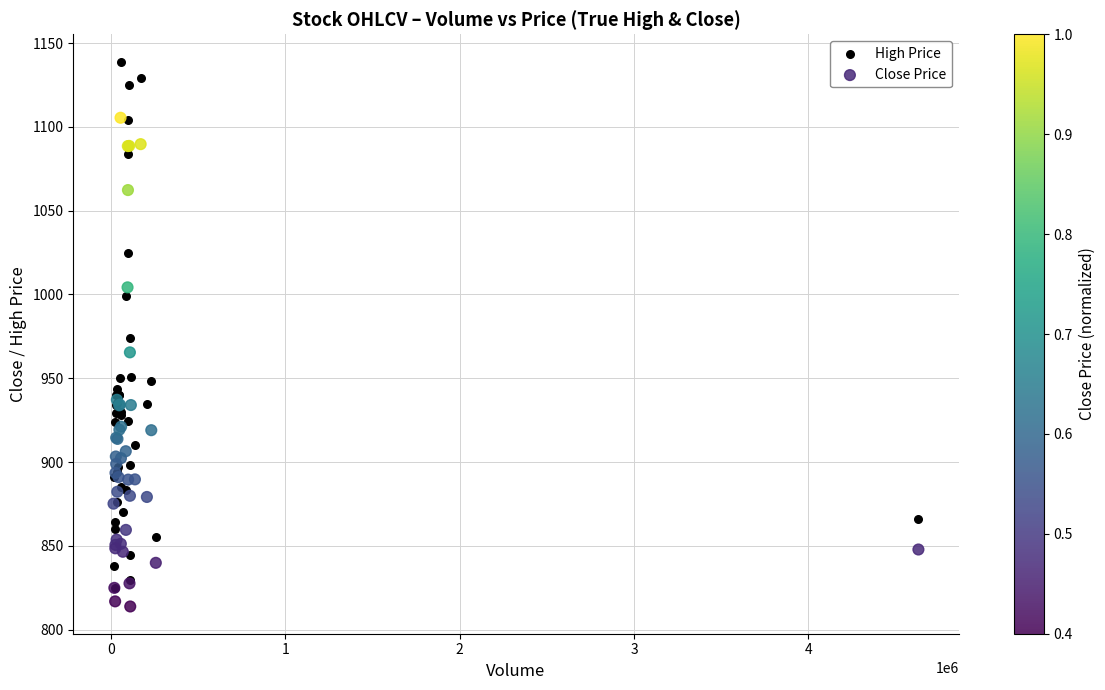

In the High Price series, what Y value is closest to 981?

974.0